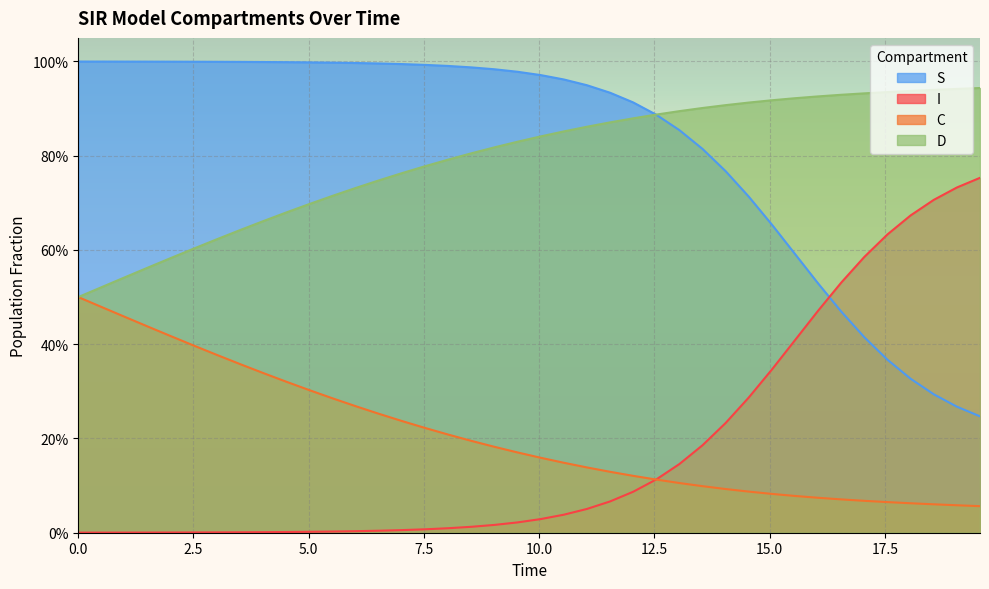

True or false: I has more than 1 interior local peaks.

False